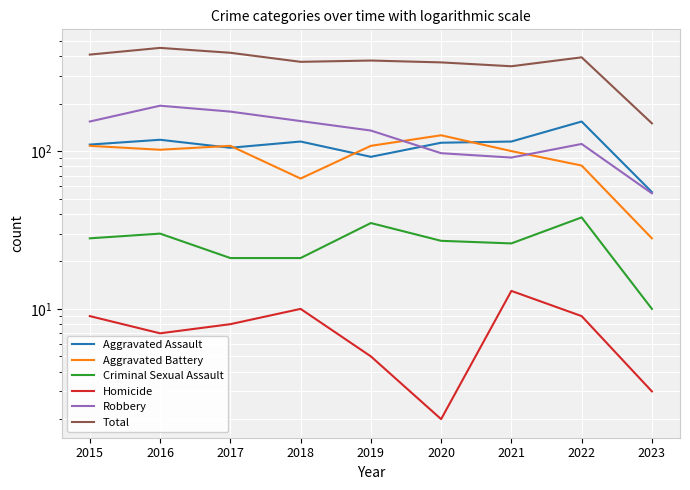

Reading right to left, list all the values displayed in this chart.

Aggravated Assault: 2023=55	2022=154	2021=115	2020=113	2019=92	2018=115	2017=105	2016=118	2015=110
Aggravated Battery: 2023=28	2022=81	2021=100	2020=126	2019=108	2018=67	2017=108	2016=102	2015=108
Criminal Sexual Assault: 2023=10	2022=38	2021=26	2020=27	2019=35	2018=21	2017=21	2016=30	2015=28
Homicide: 2023=3	2022=9	2021=13	2020=2	2019=5	2018=10	2017=8	2016=7	2015=9
Robbery: 2023=54	2022=111	2021=91	2020=97	2019=135	2018=155	2017=178	2016=194	2015=154
Total: 2023=150	2022=393	2021=345	2020=365	2019=375	2018=368	2017=420	2016=451	2015=409